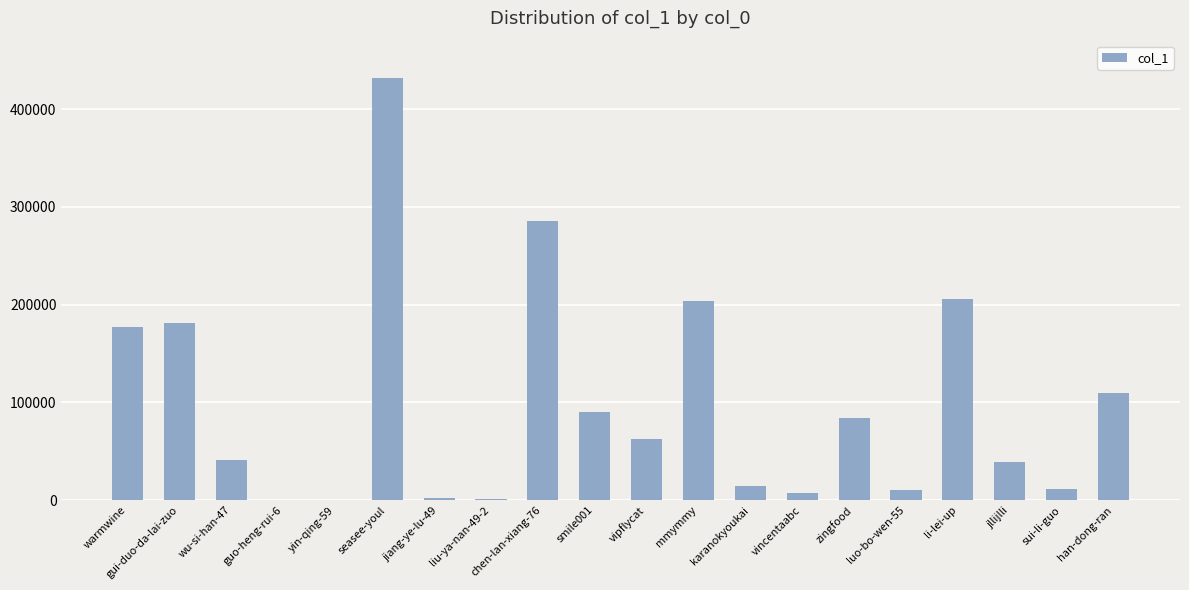

What is the sum of all values?

1958401